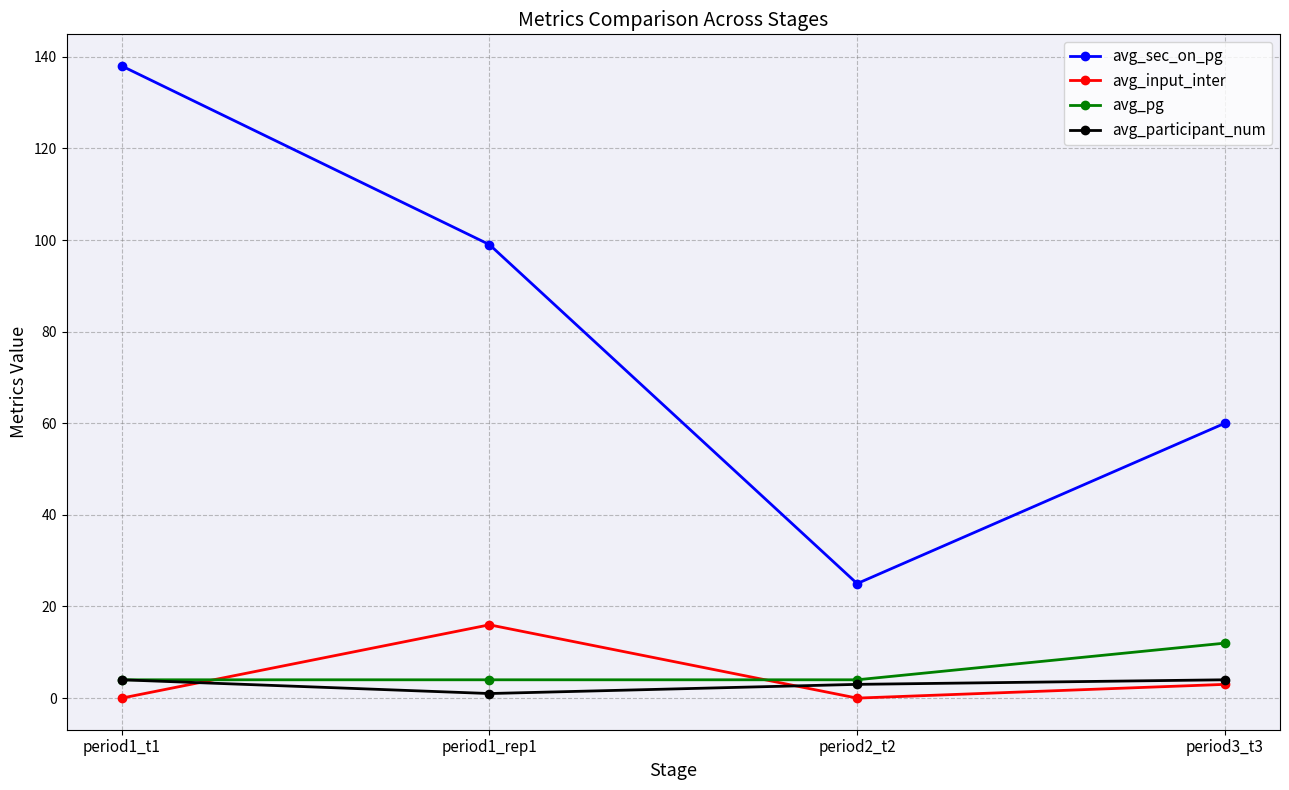

What are all the series names shown in the legend?

avg_sec_on_pg, avg_input_inter, avg_pg, avg_participant_num